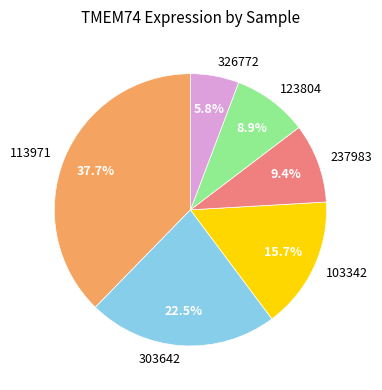

What percentage is the 123804 slice, to the nearest percent?

9%